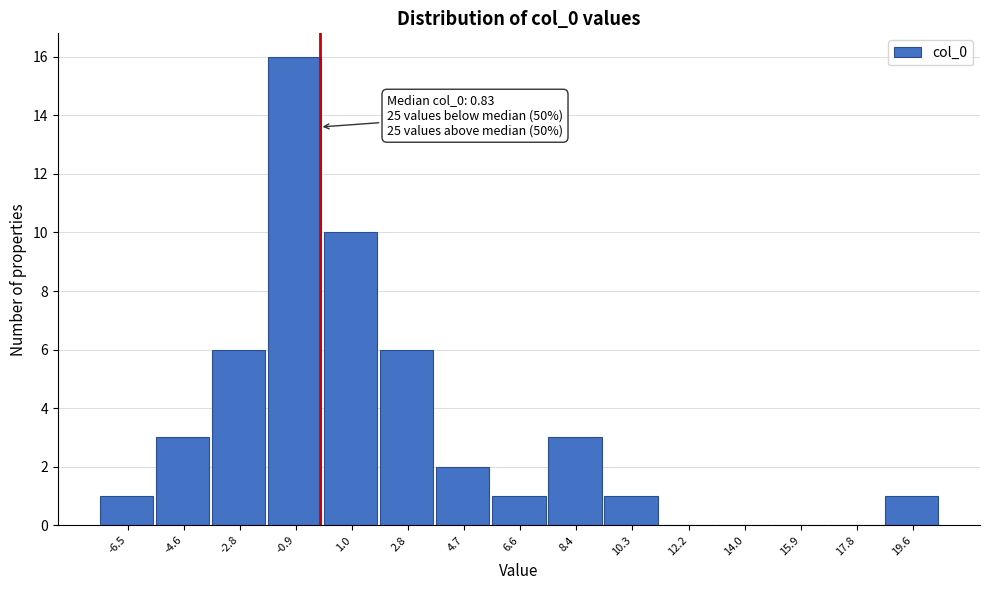

Reading left to right, extract all data points from this chart.

-6.5=1	-4.6=3	-2.8=6	-0.9=16	1.0=10	2.8=6	4.7=2	6.6=1	8.4=3	10.3=1	12.2=0	14.0=0	15.9=0	17.8=0	19.6=1